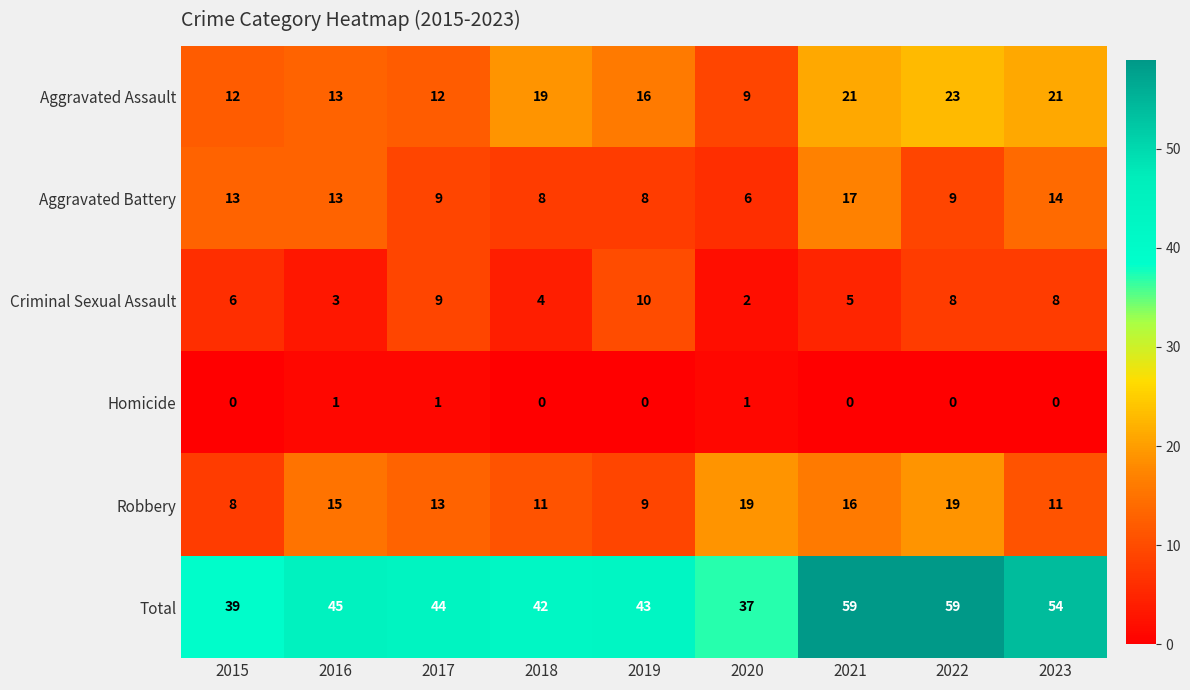

What is the sum of all Aggravated Assault values?

146